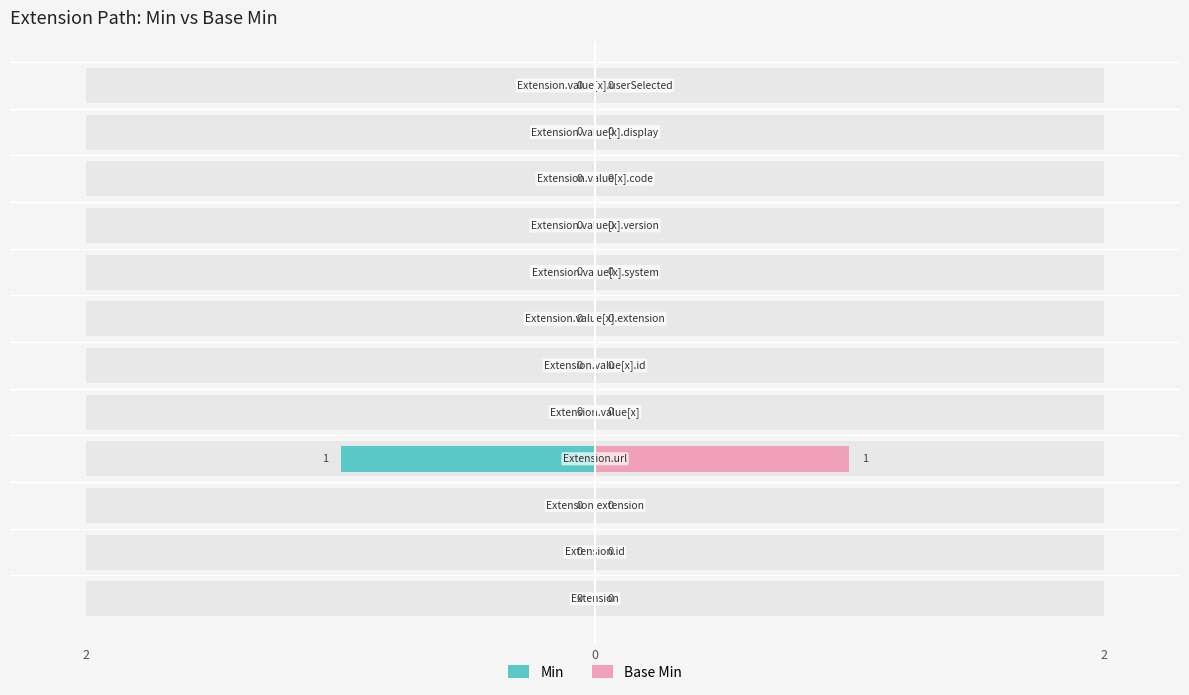

Reading right to left, what are all the values shown in this chart?

Min: 0	0	0	0	0	0	0	0	1	0	0	0
Base Min: 0	0	0	0	0	0	0	0	1	0	0	0